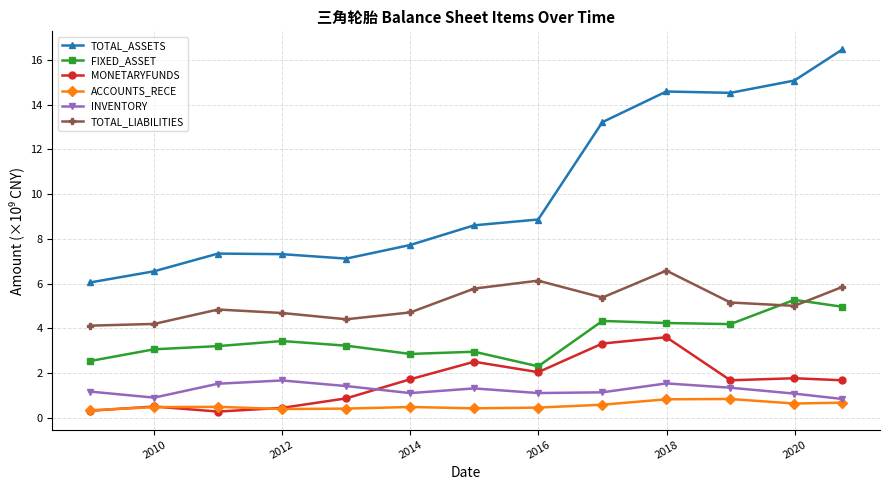

True or false: TOTAL_LIABILITIES and TOTAL_ASSETS cross at least once.

False